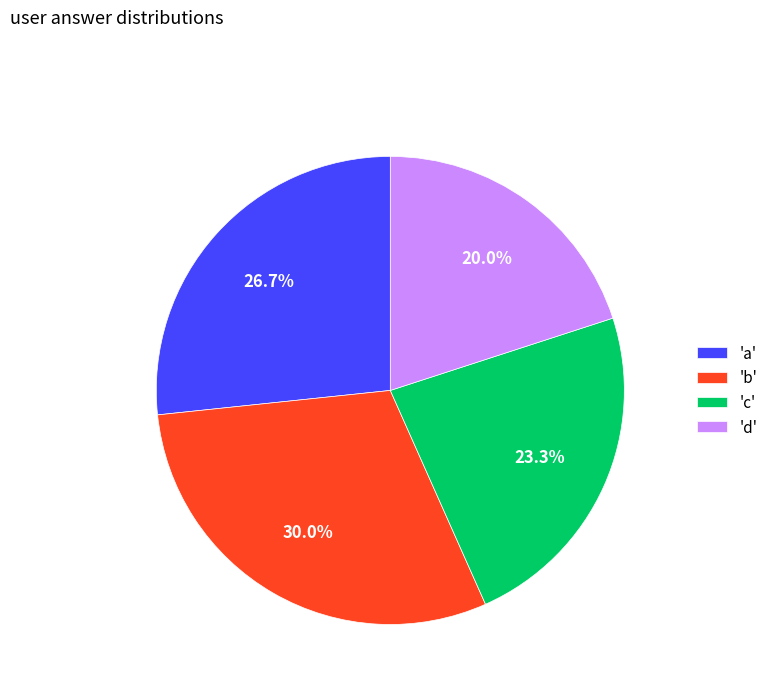

Approximately how many times larger is the value at 'b' compared to 'd'?

1.5